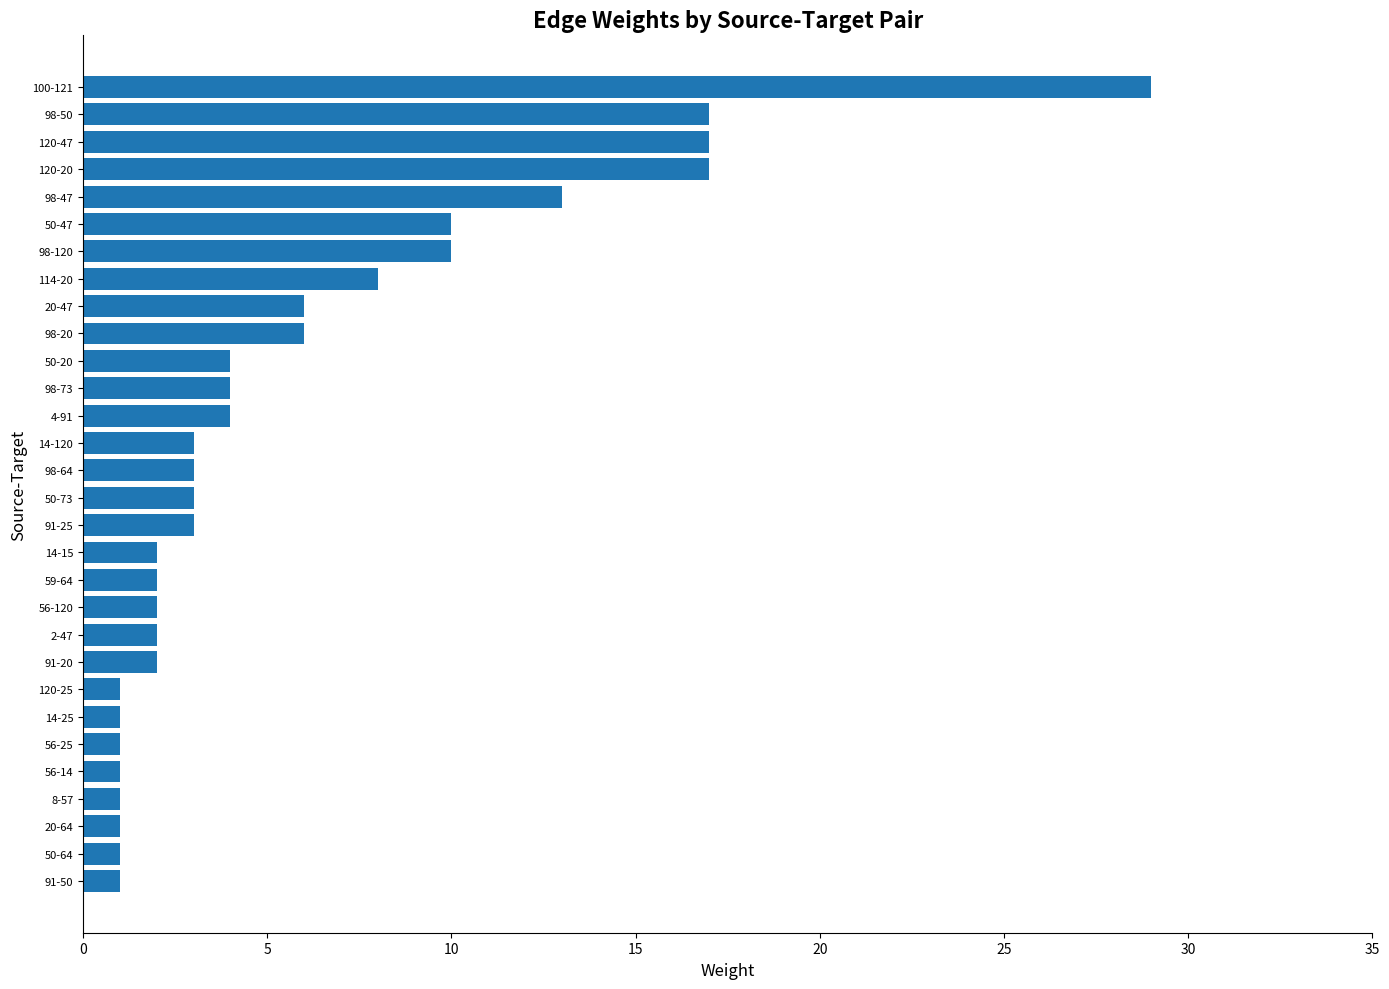

Is it true that the value at 98-64 is 3?

True